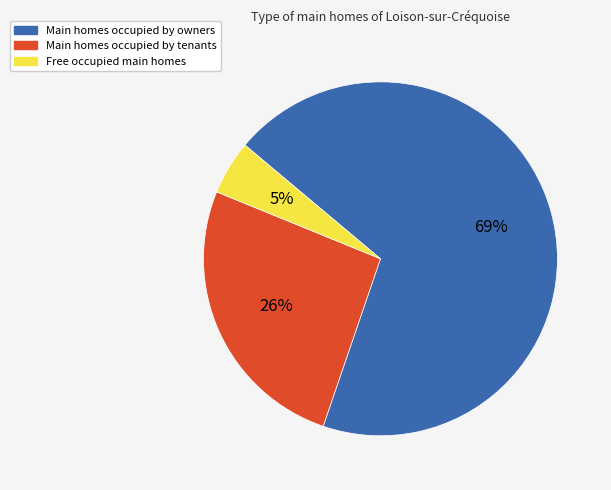

Which slice is the smallest?

Free occupied main homes